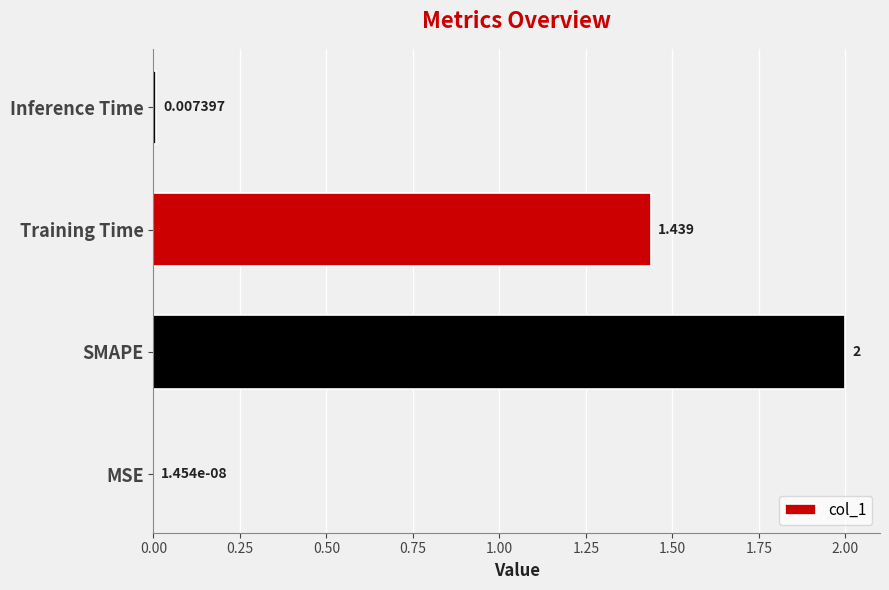

Where is the data nearest to the value 1?

Training Time